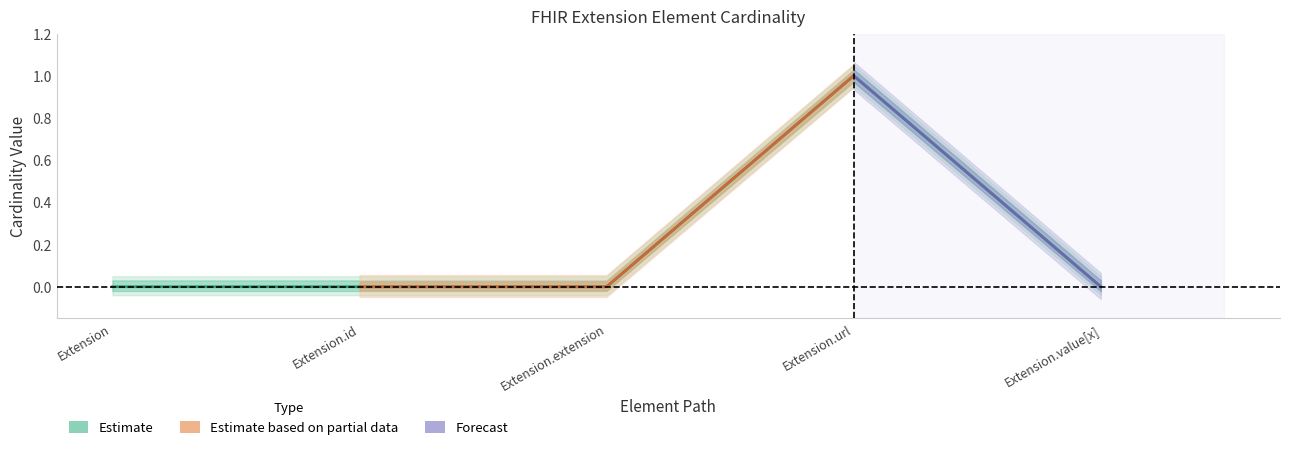

At which category does the data reach its first local peak?

Extension.url